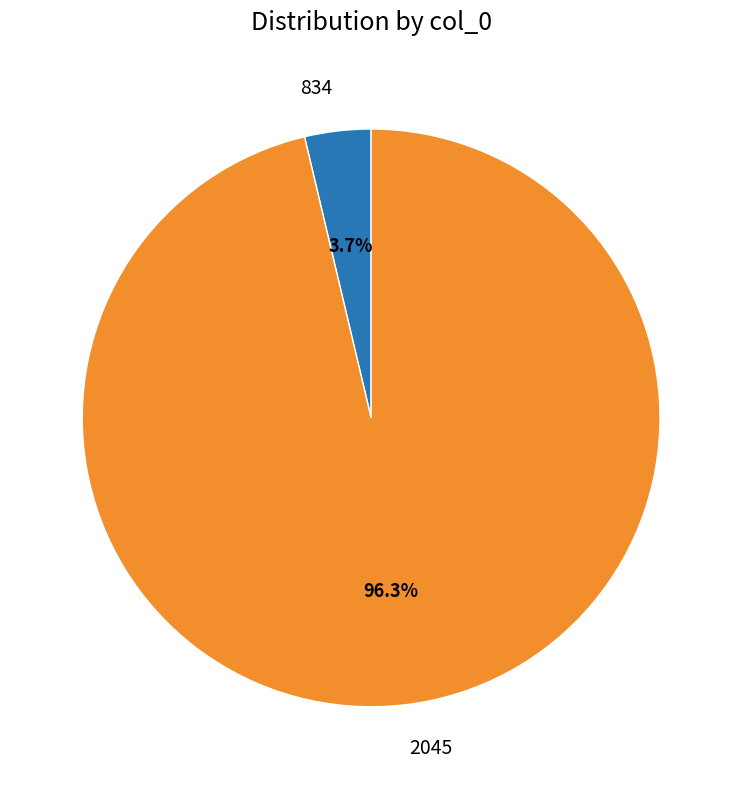

Combined, what portion of the pie is 2045 and 834?

100.0%